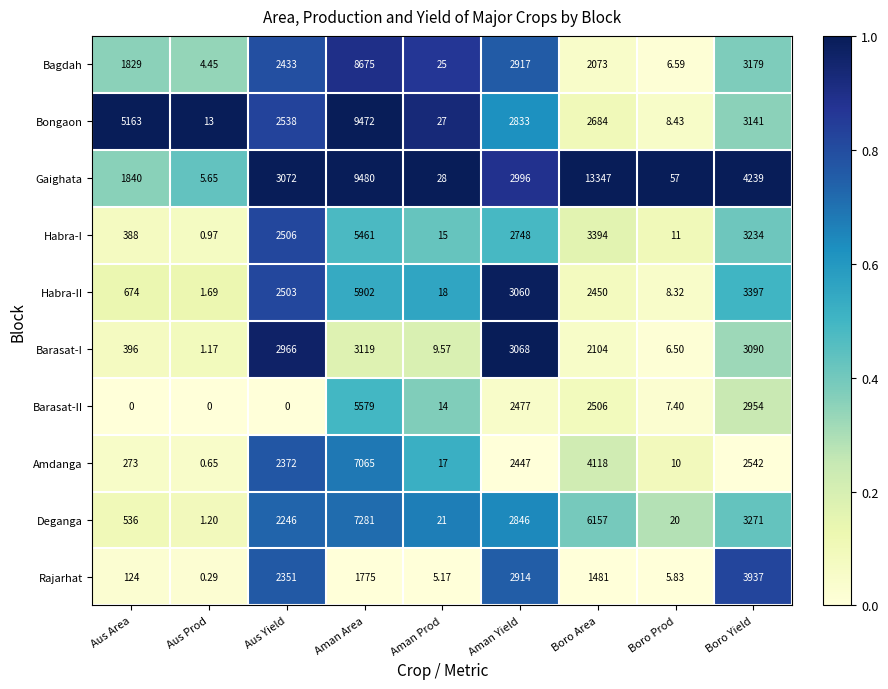

Which series has the largest range (max minus min)?

Gaighata